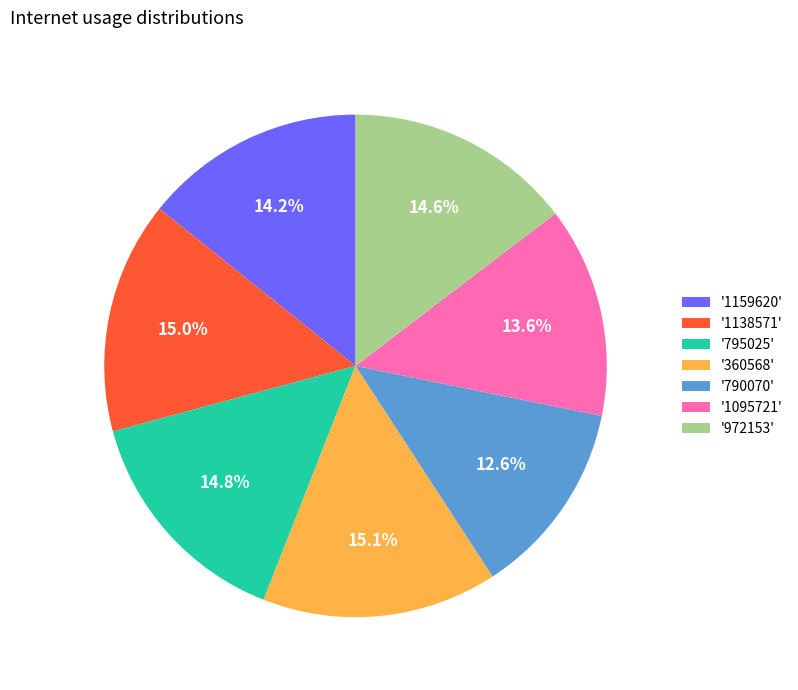

Between '790070' and '1095721', which is larger?

'1095721'